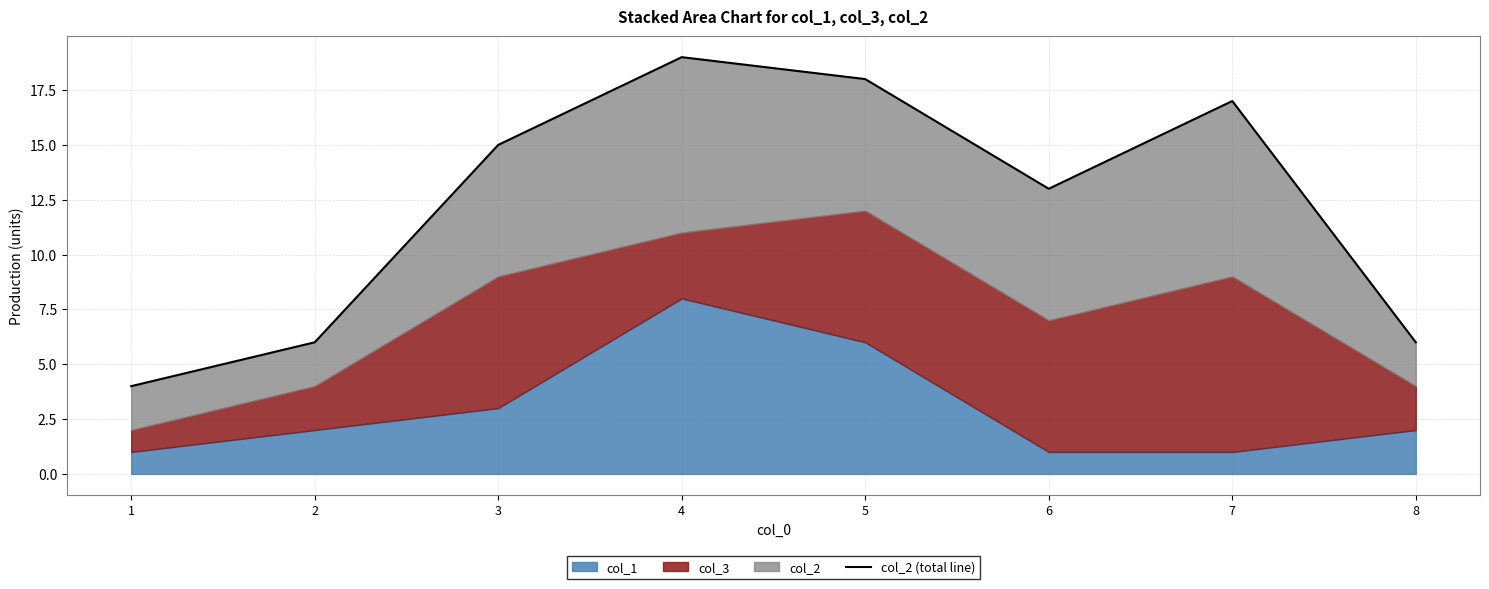

Approximately how many times larger is the value at 4 compared to 1?

4.8